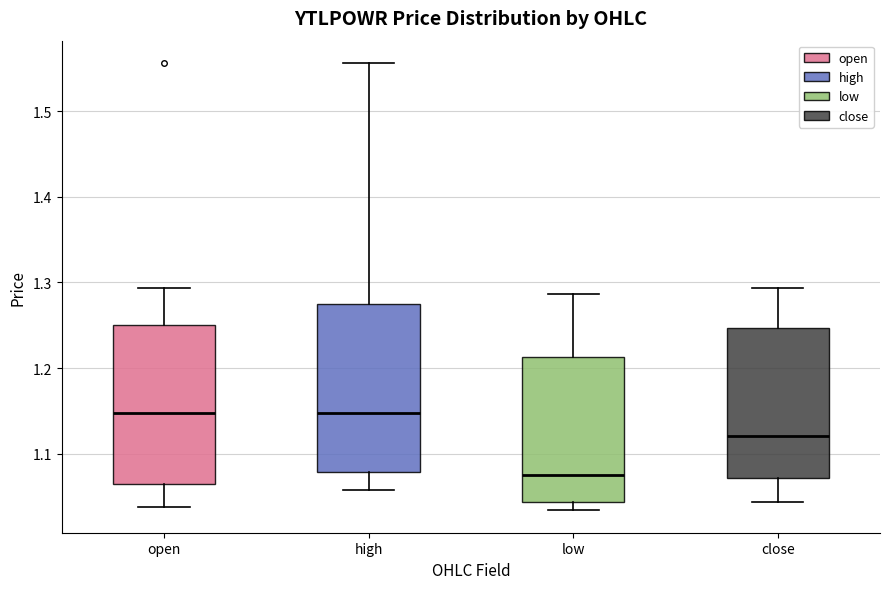

Where does the lower whisker of the box for low end on the y-axis? The values are not printed on the chart, so give them approximately, as read against the axis.

1.03